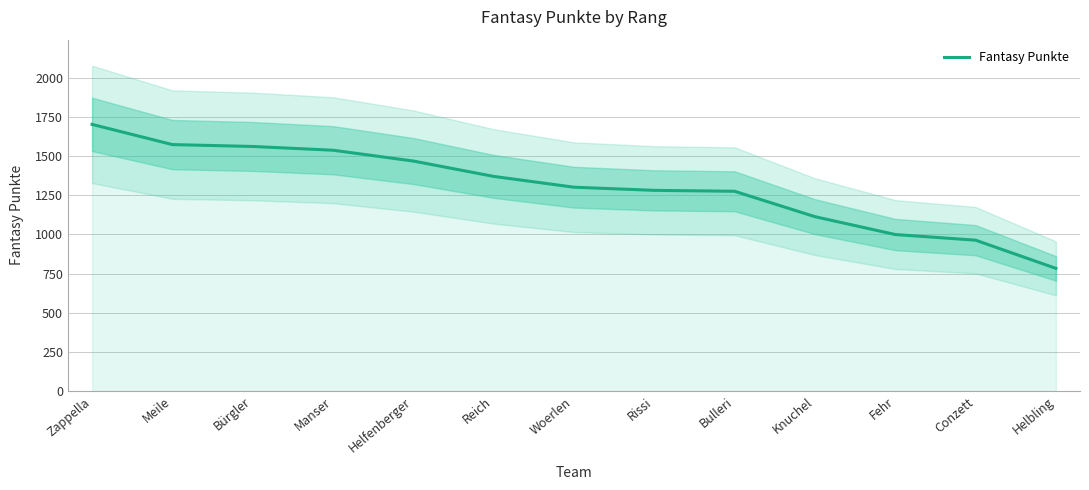

At which category does the chart reach its peak across all series?

Zappella